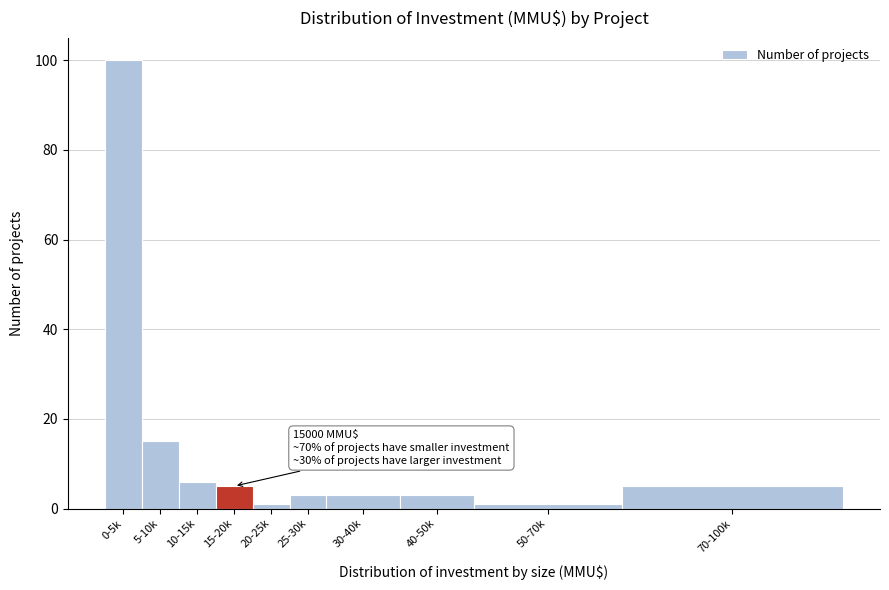

Reading right to left, transcribe all the data shown in this chart.

70-100k=5	50-70k=1	40-50k=3	30-40k=3	25-30k=3	20-25k=1	15-20k=5	10-15k=6	5-10k=15	0-5k=100